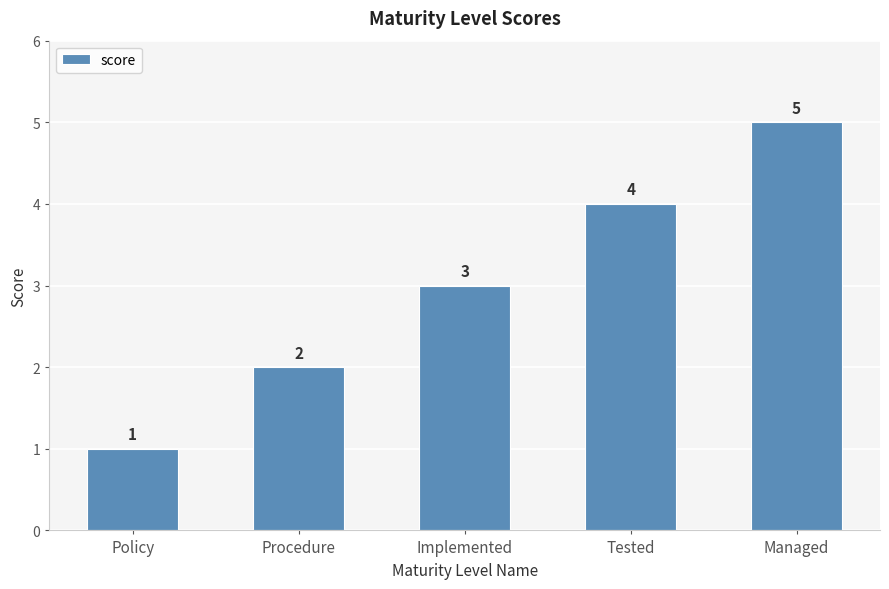

List the labels in order of value, largest first.

Managed, Tested, Implemented, Procedure, Policy